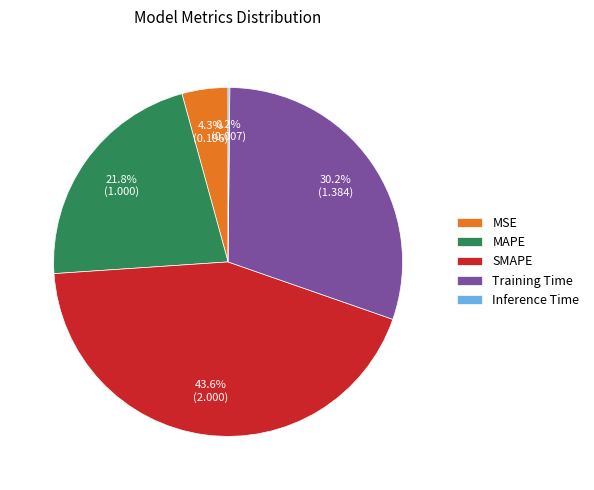

Combined, do SMAPE and MSE account for over 50%?

No